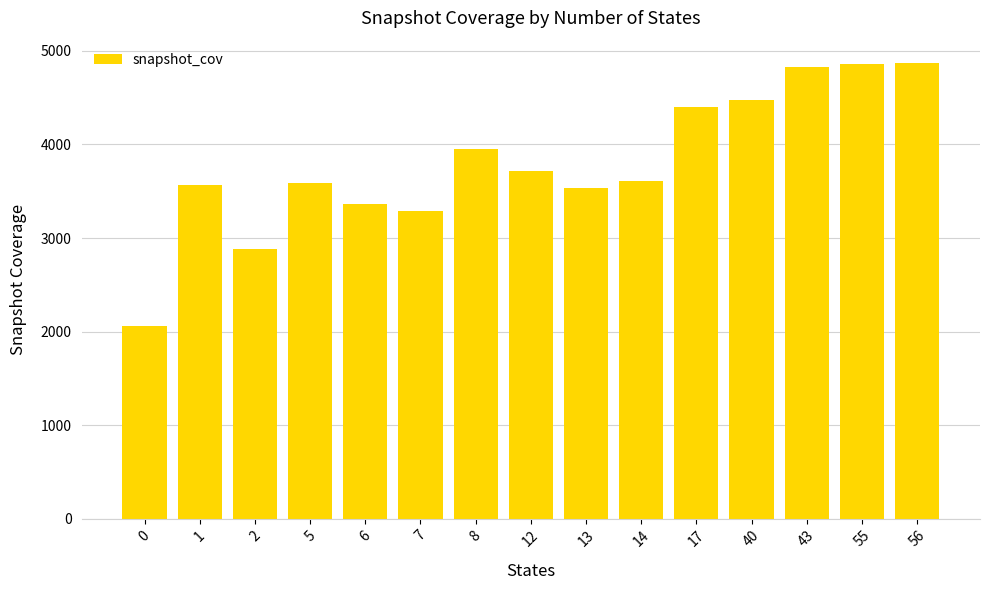

The value at 56 is 4867.0. True or false?

True